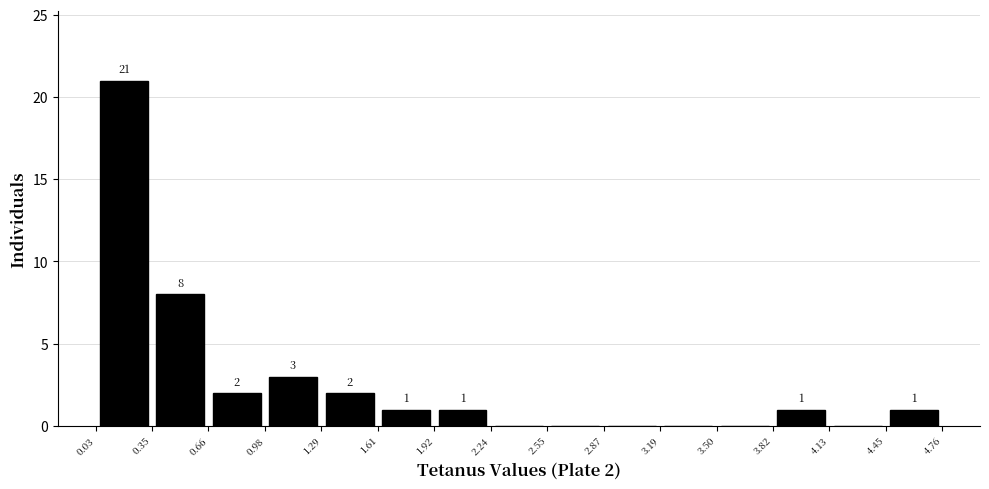

Over which range of the x-axis is the bar tallest?

0.03 to 0.35